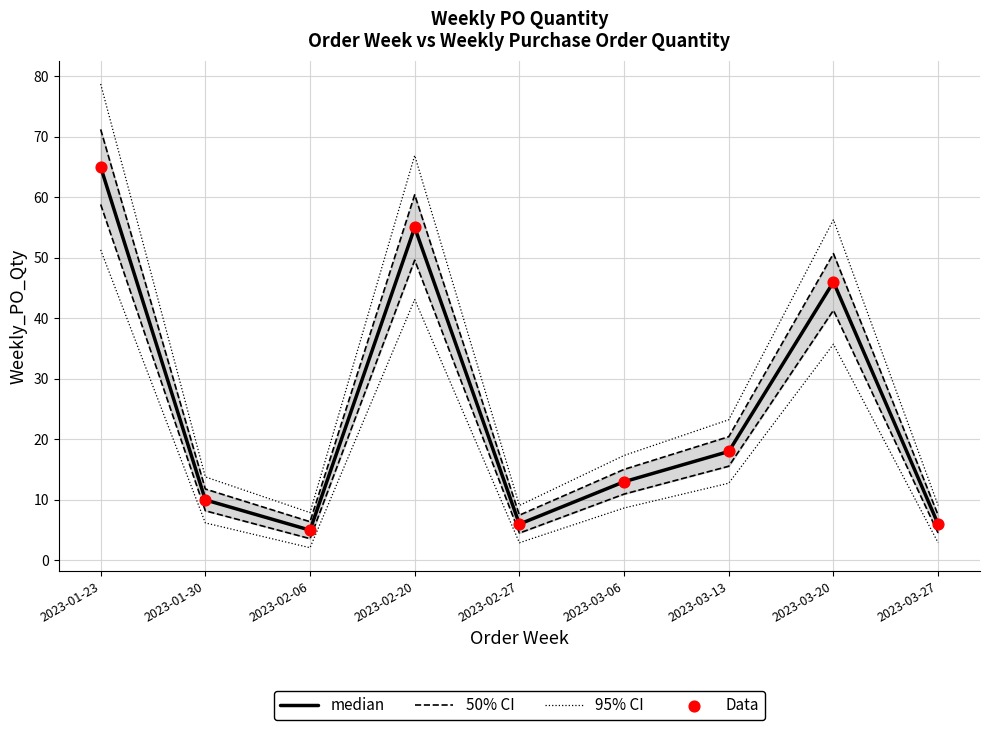

Which series has the largest Y range (max minus min)?

95% CI